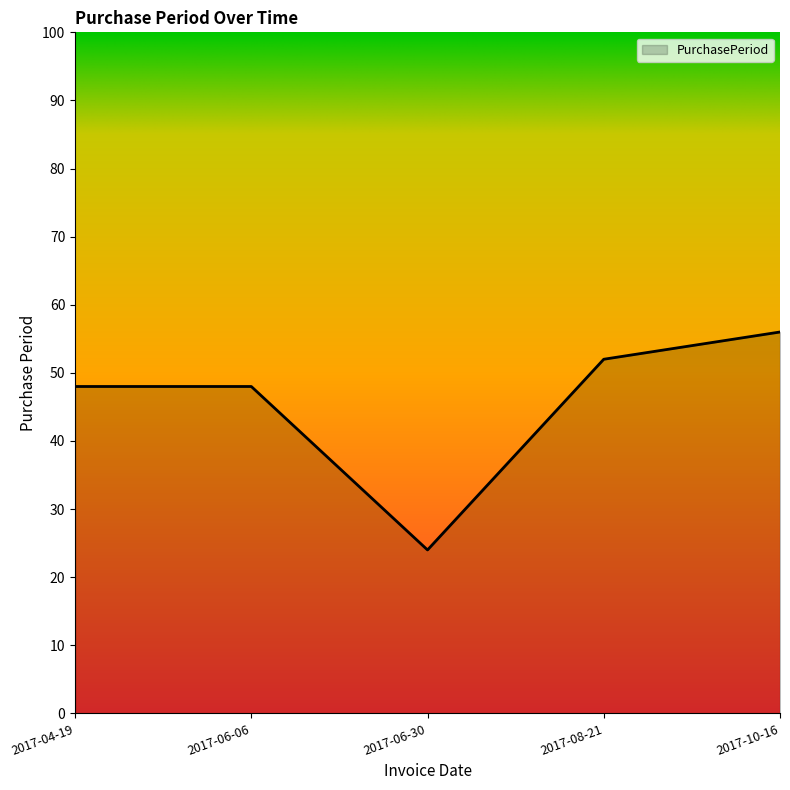

How many lines are shown in the chart?

1